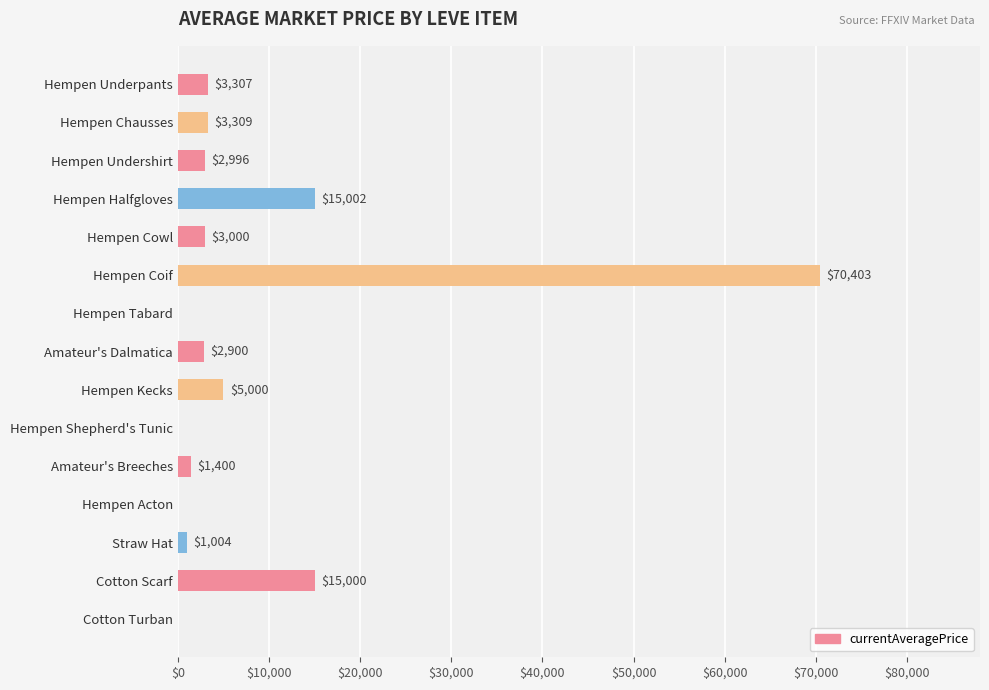

True or false: the data shows 5000.0 at Hempen Kecks.

True